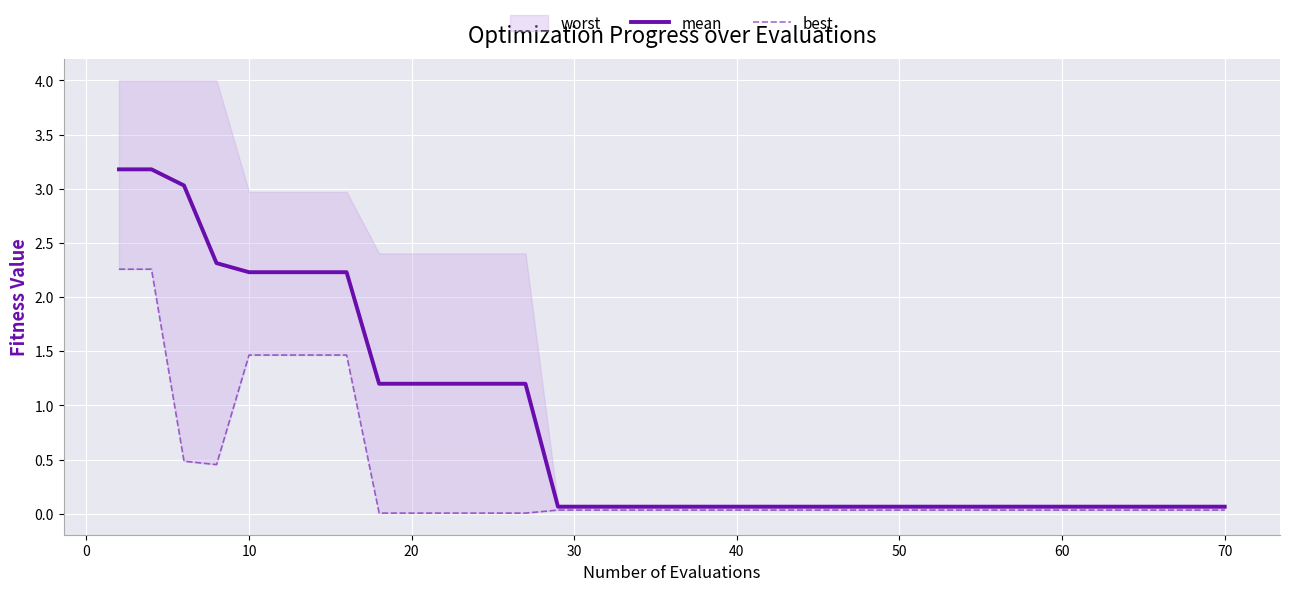

What is the maximum value for mean?

3.2